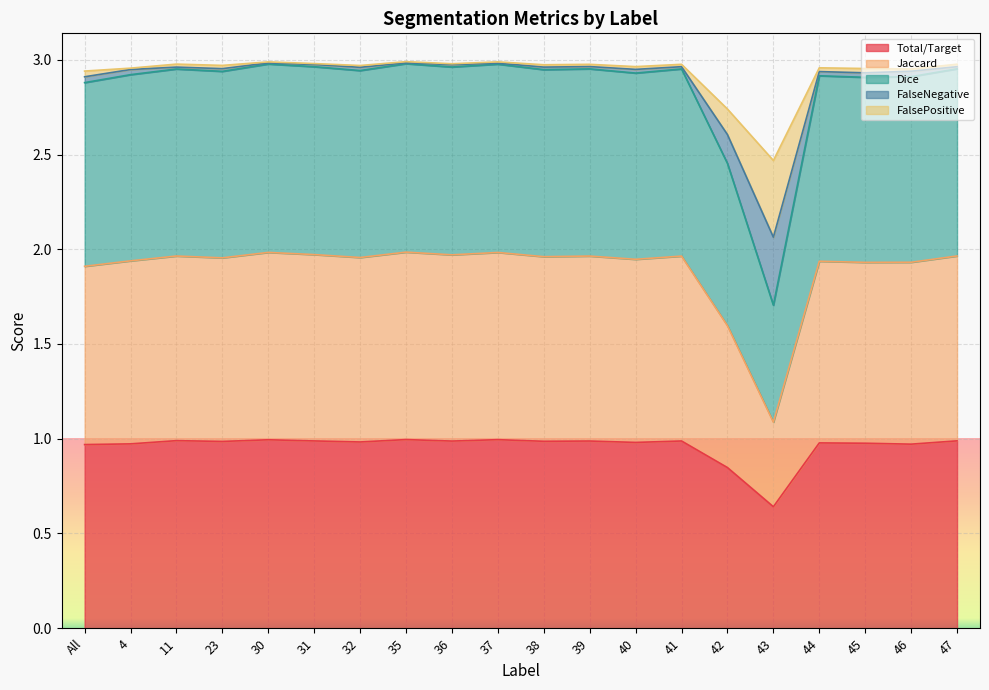

Which has a higher value, 47 or 44?

47